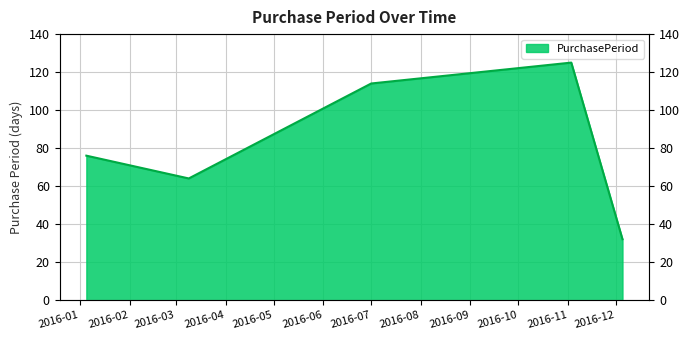

Rank the categories by value from lowest to highest.

2016-12-05, 2016-03-09, 2016-01-05, 2016-07-01, 2016-11-03